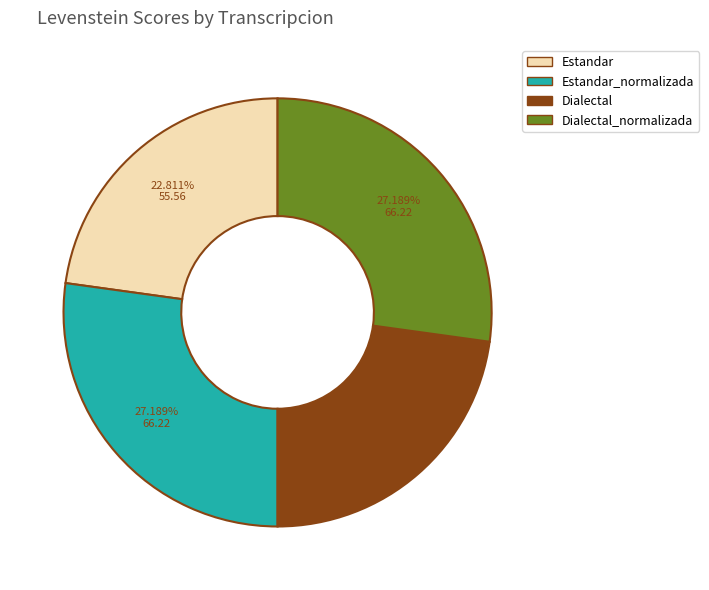

Is there any slice that represents more than half of the pie?

No